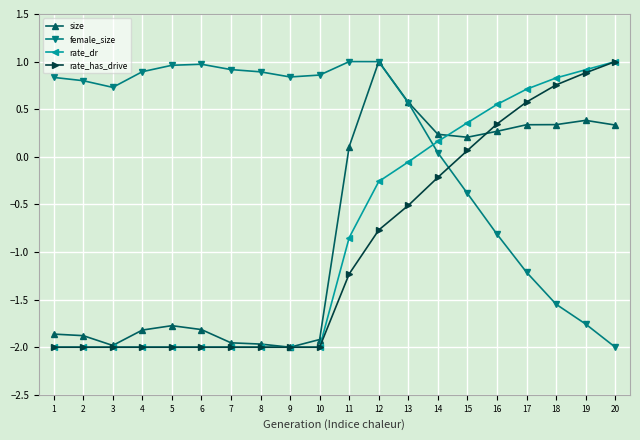

Is the value of female_size at 13 greater than the value of size at 11?

Yes